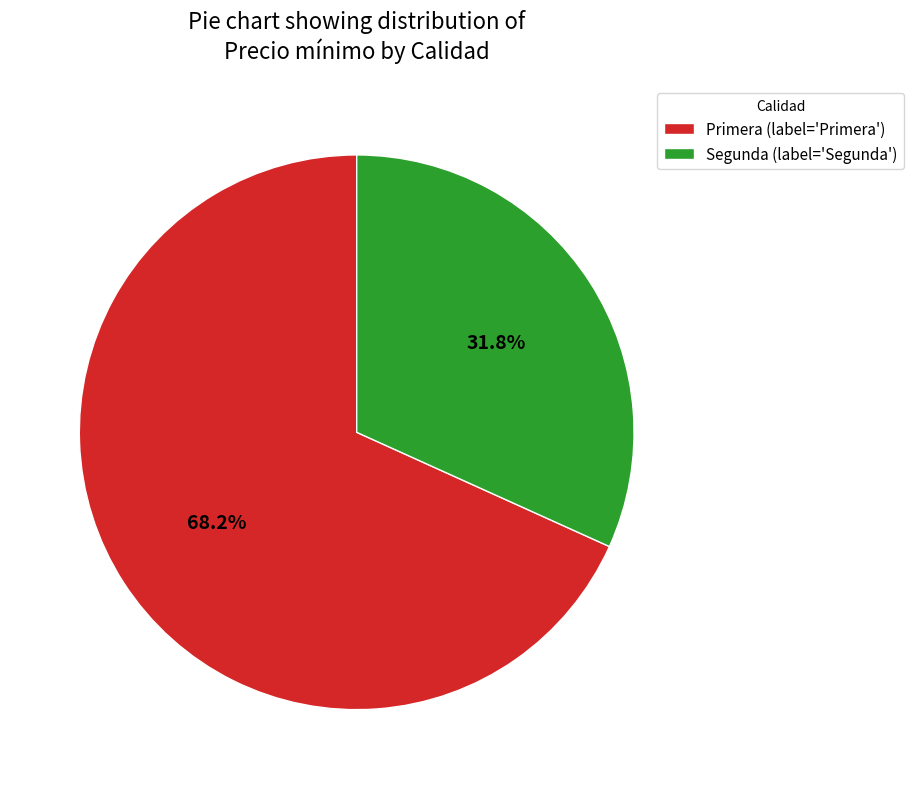

To the nearest percent, what is the difference between the largest and smallest slice percentages?

36%